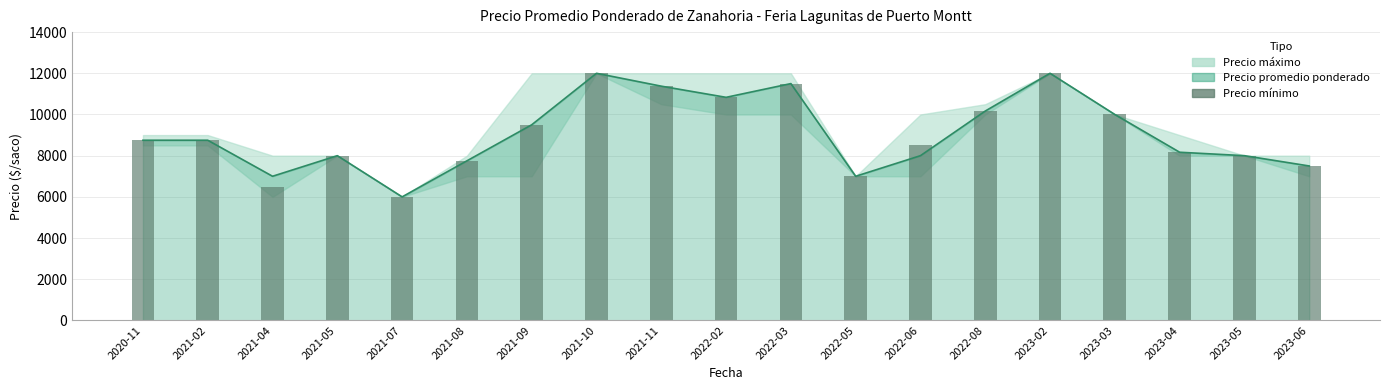

Are the bars horizontal?

No